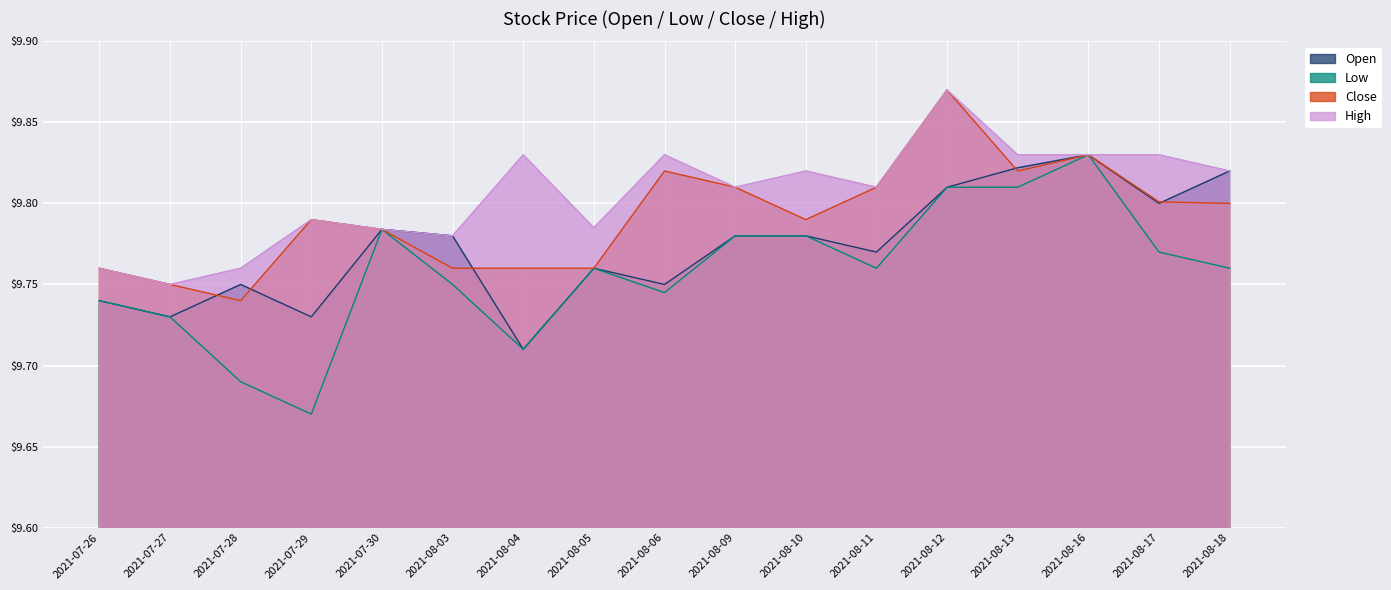

How many interior local valleys does the Low series have?

4